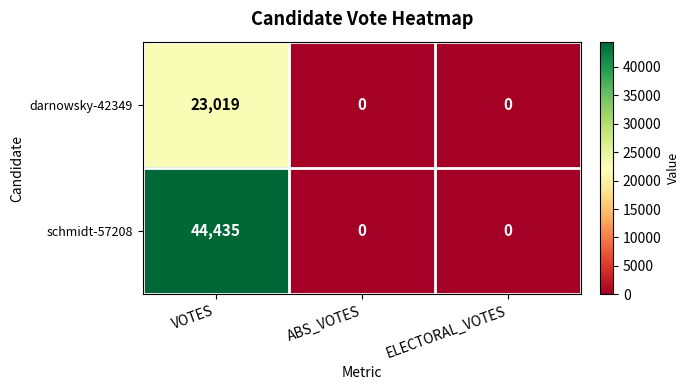

At which category does the chart reach its peak across all series?

VOTES